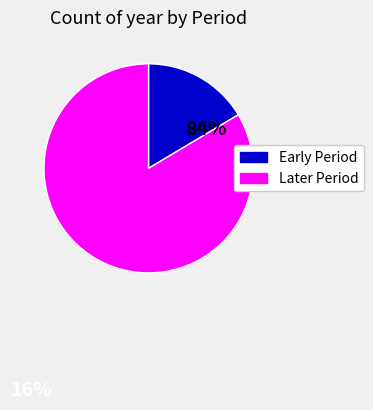

Do Later Period and Early Period together represent more than half of the pie?

Yes